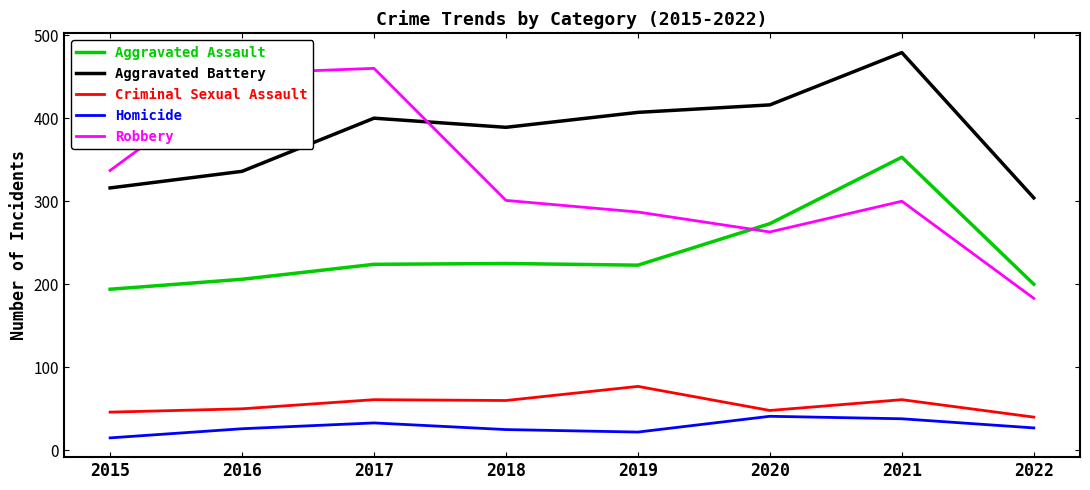

At which label is Aggravated Assault closest to 273?

2020